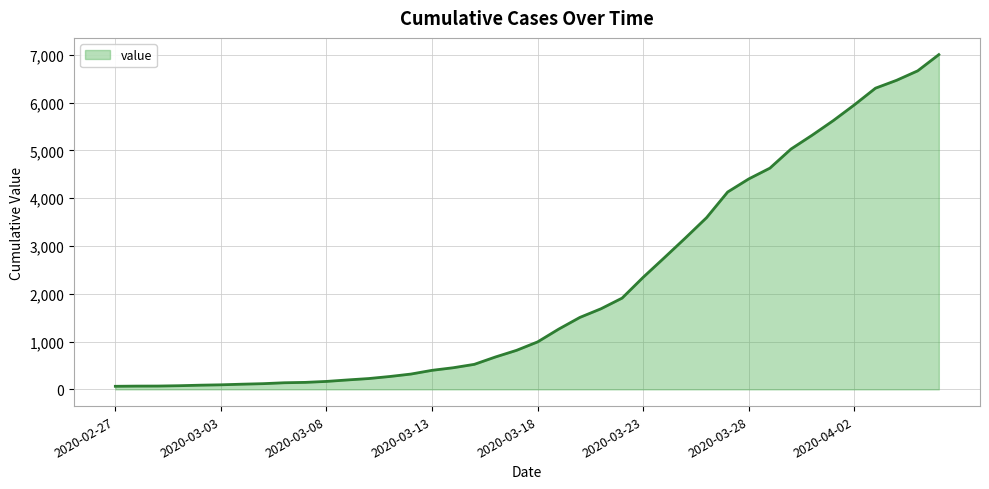

What is the maximum value shown in the chart?

7003